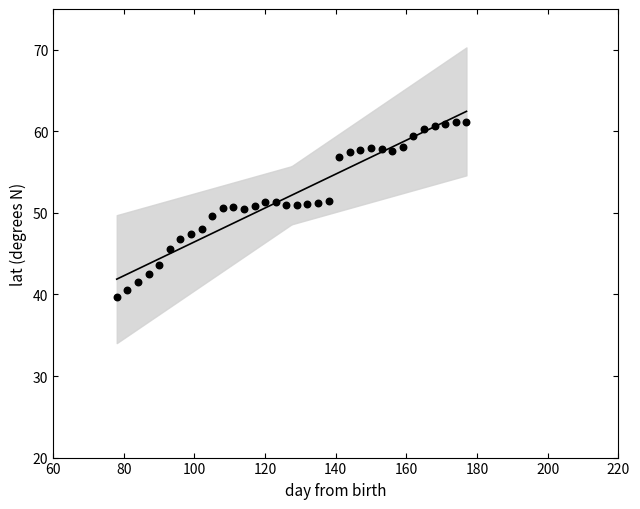

What is the range of X values (max minus min)?

99.0